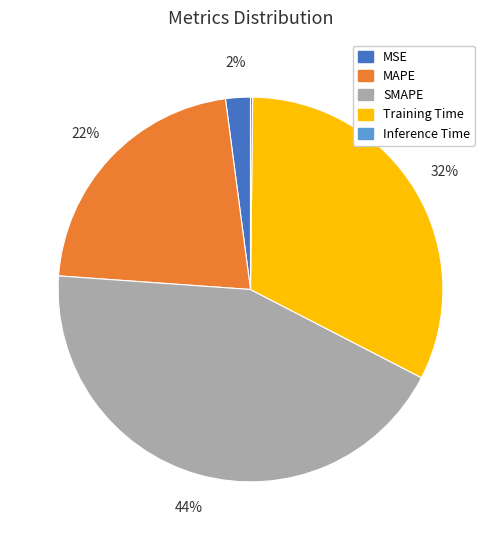

To the nearest percent, what portion does MSE represent?

2%